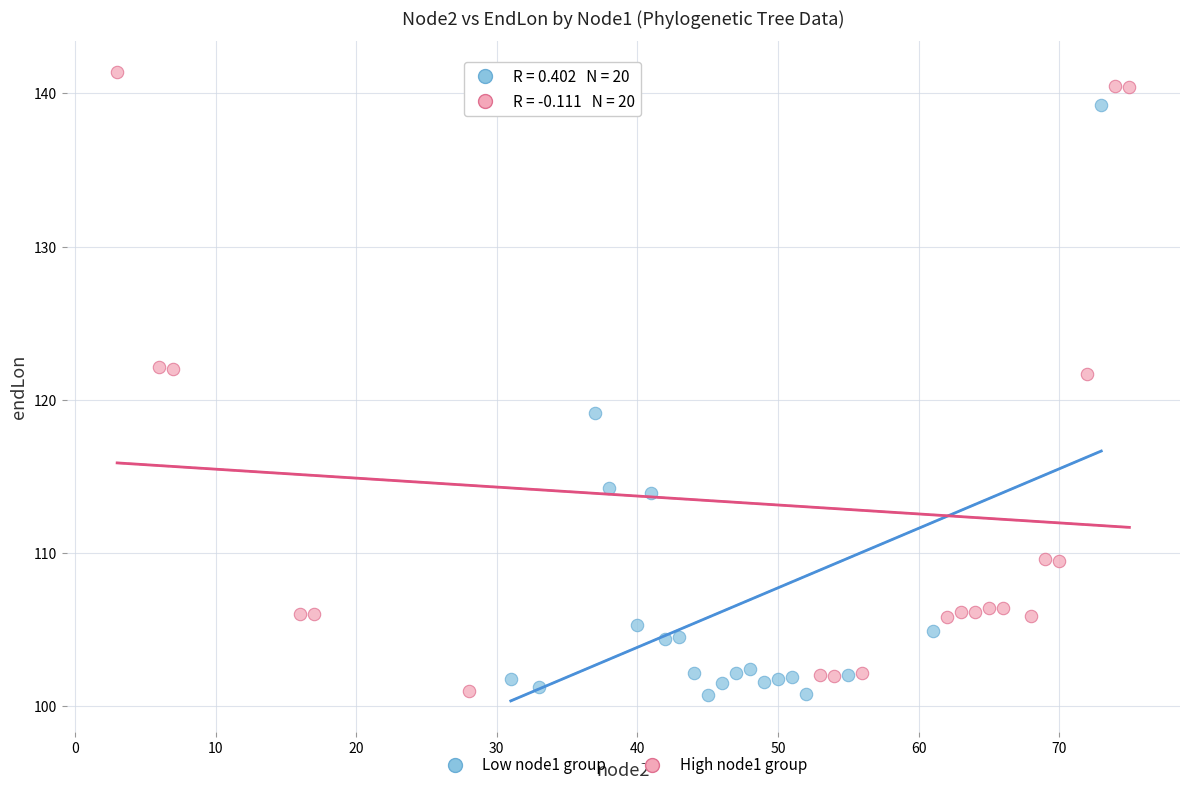

What are all the series names shown in the legend?

Low node1 group, High node1 group